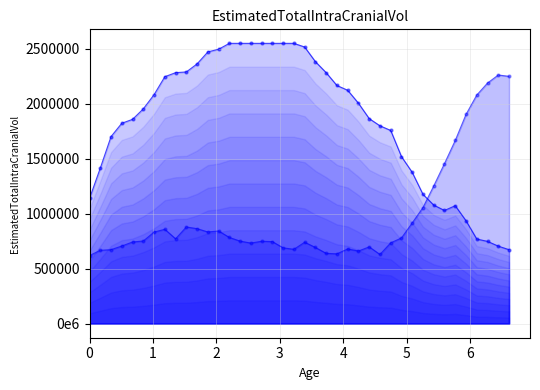

Which series contains the highest Y value?

Y0_line